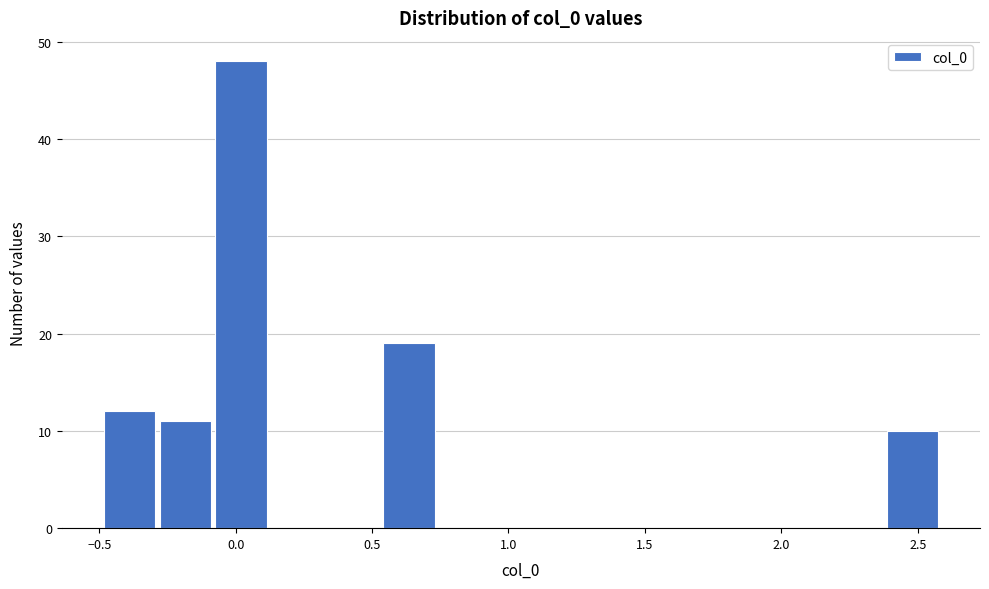

What is the height of the bar covering -0.50 to -0.30 on the x-axis? Neither the bar edges nor the heights are printed on the chart, so give them approximately, as read against the axes.

12